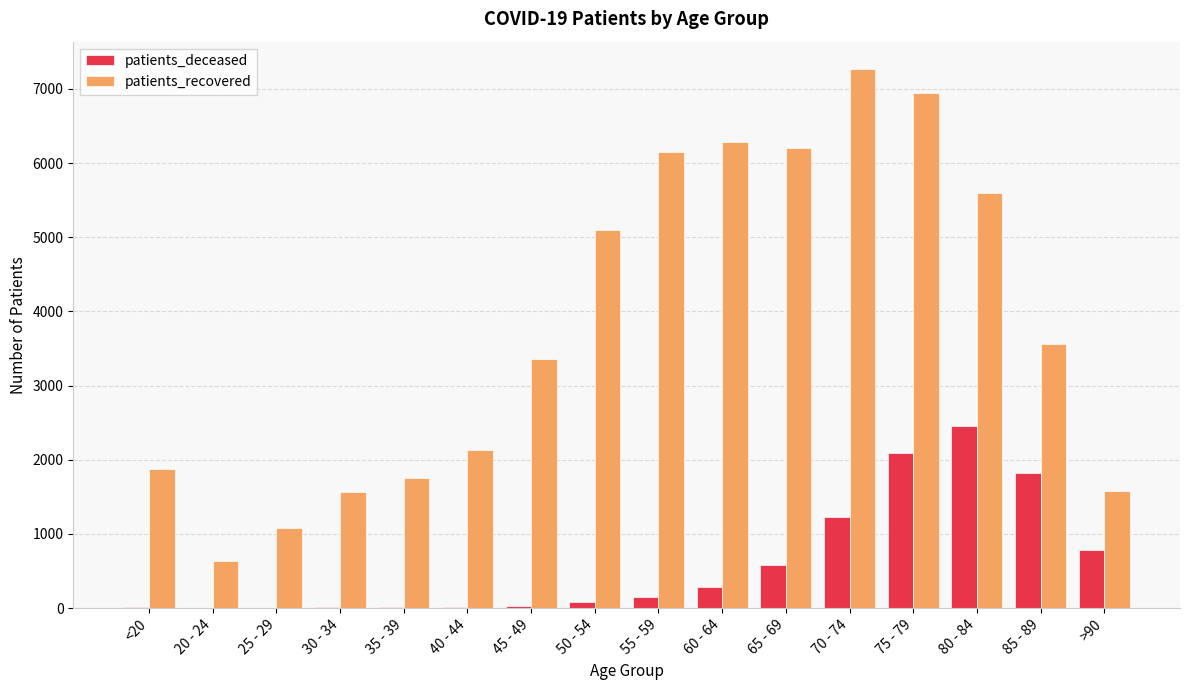

What are all the series names shown in the legend?

patients_deceased, patients_recovered